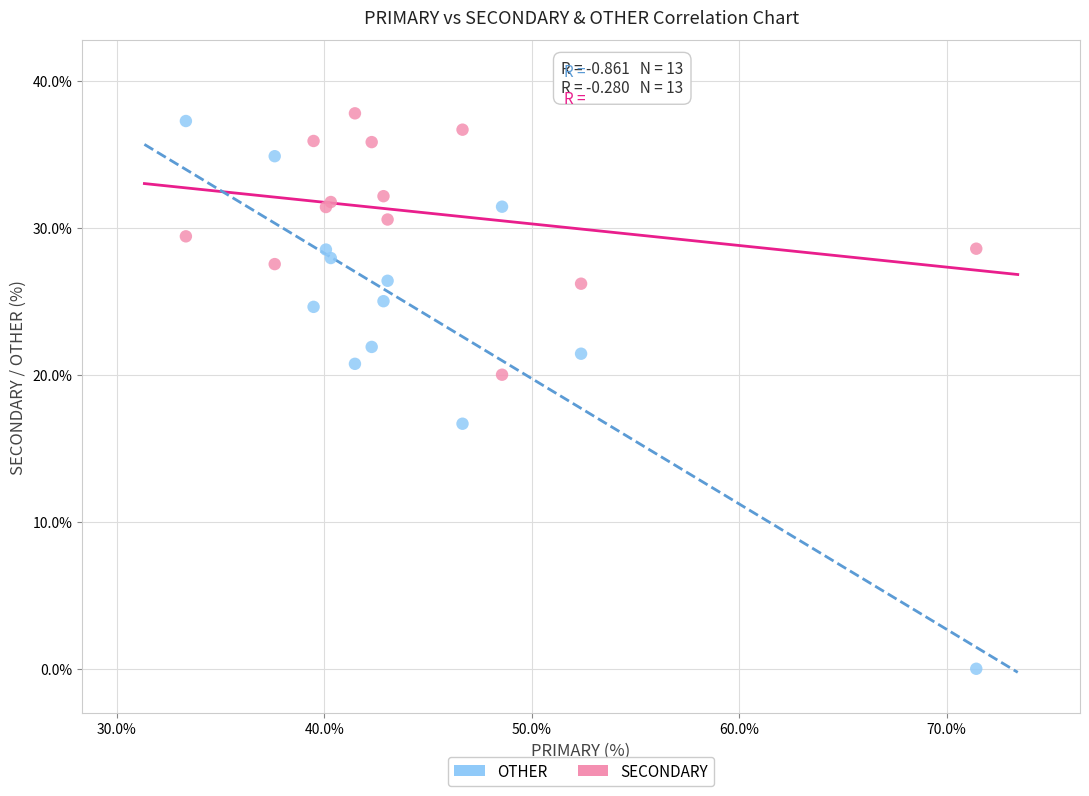

In the OTHER series, what Y value is closest to 18?

16.7